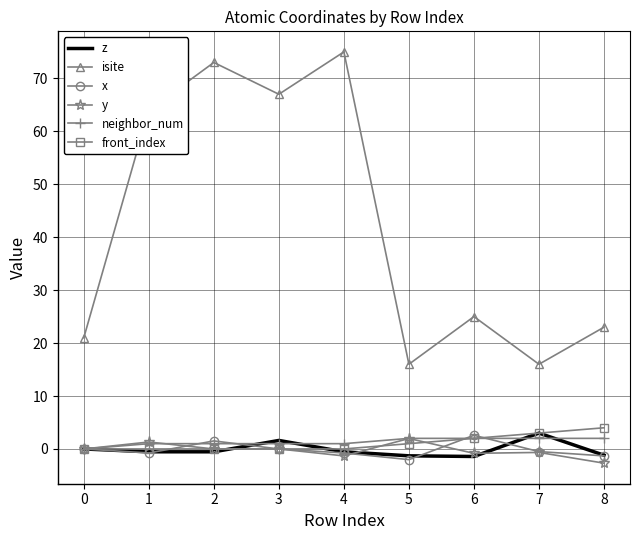

True or false: isite and neighbor_num intersect in this chart.

False